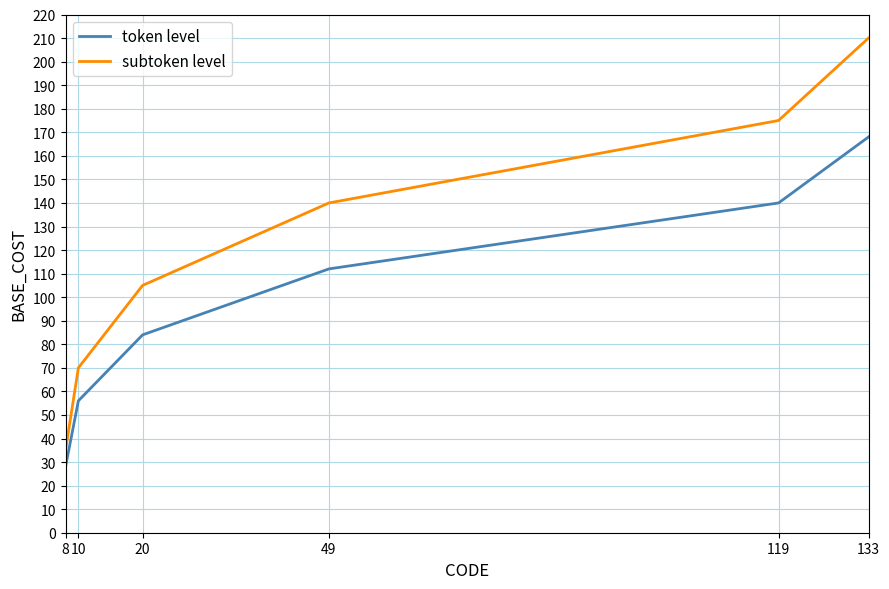

How many subtoken level values are between 70 and 175?

4